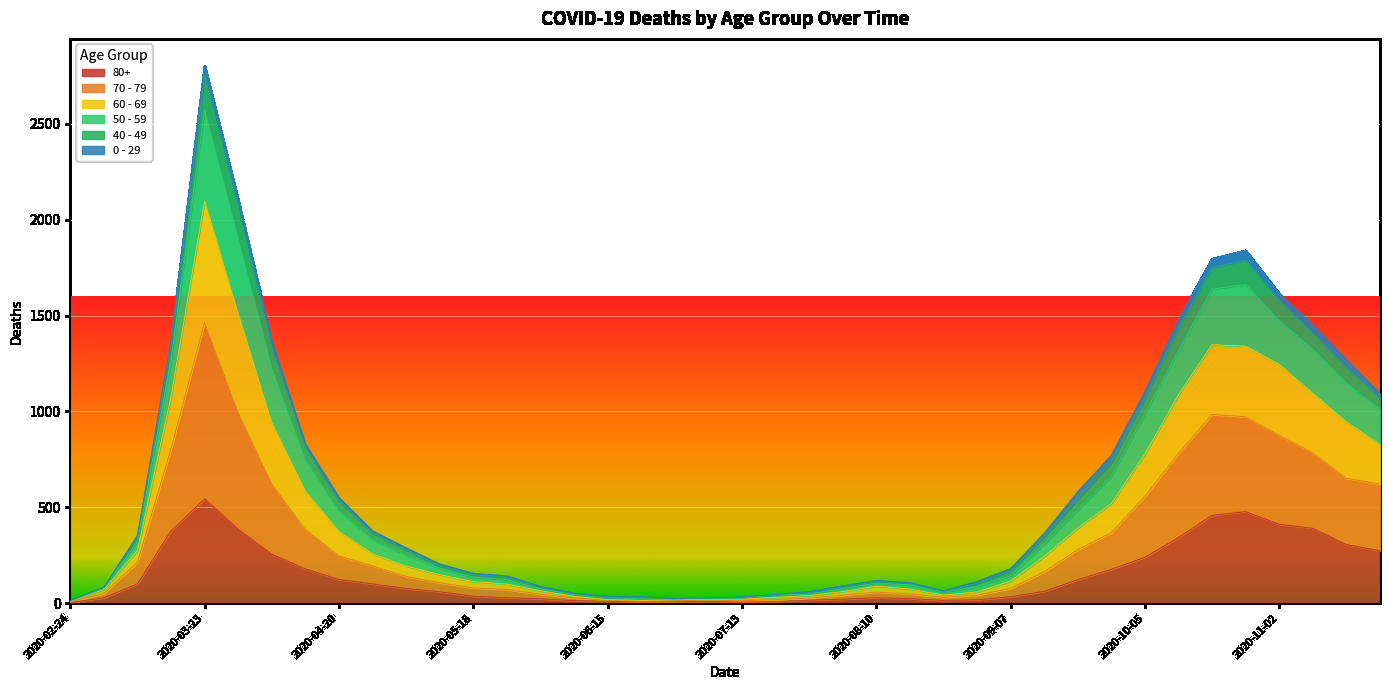

Which has a higher value, 2020-04-06 or 2020-05-11?

2020-04-06